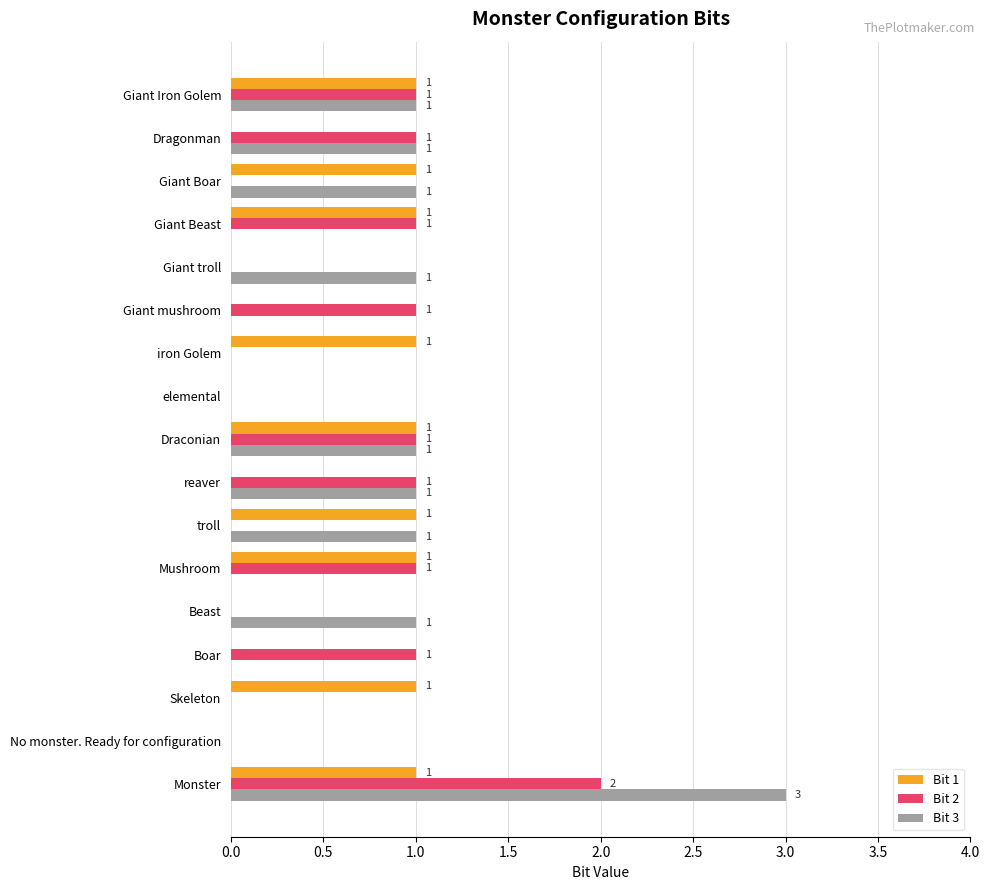

Is it true that Bit 2 equals 1 at elemental?

False